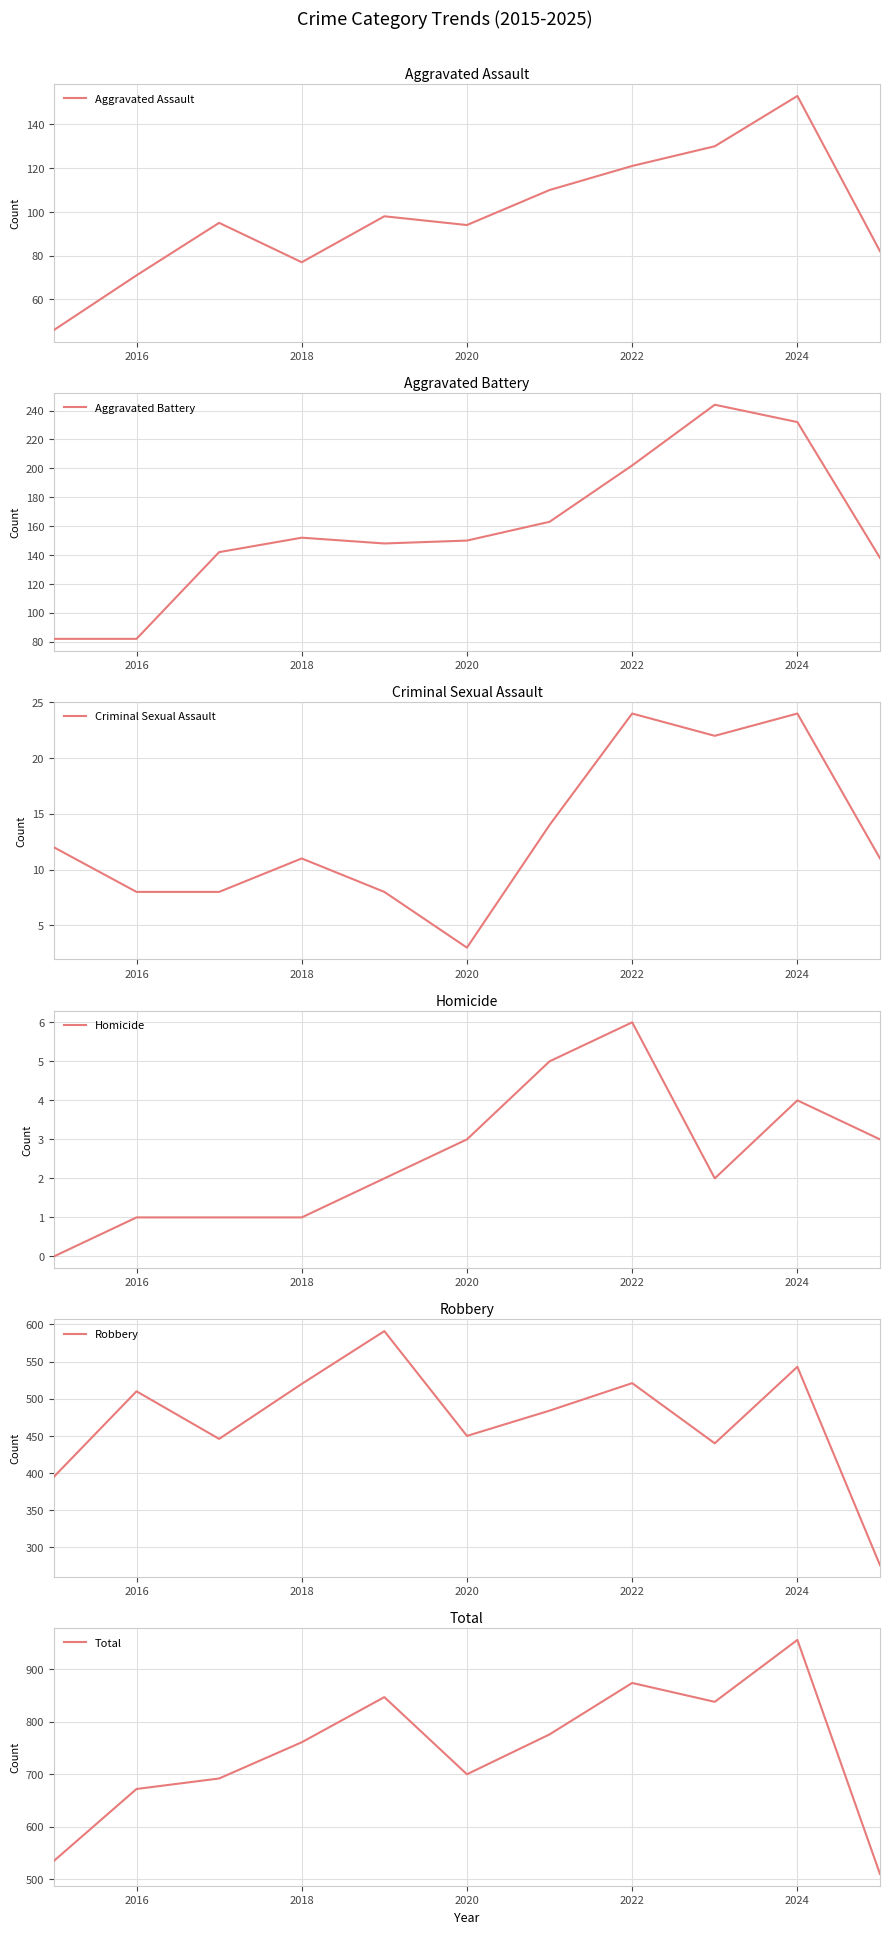

At which category does Robbery reach its first local peak?

2016